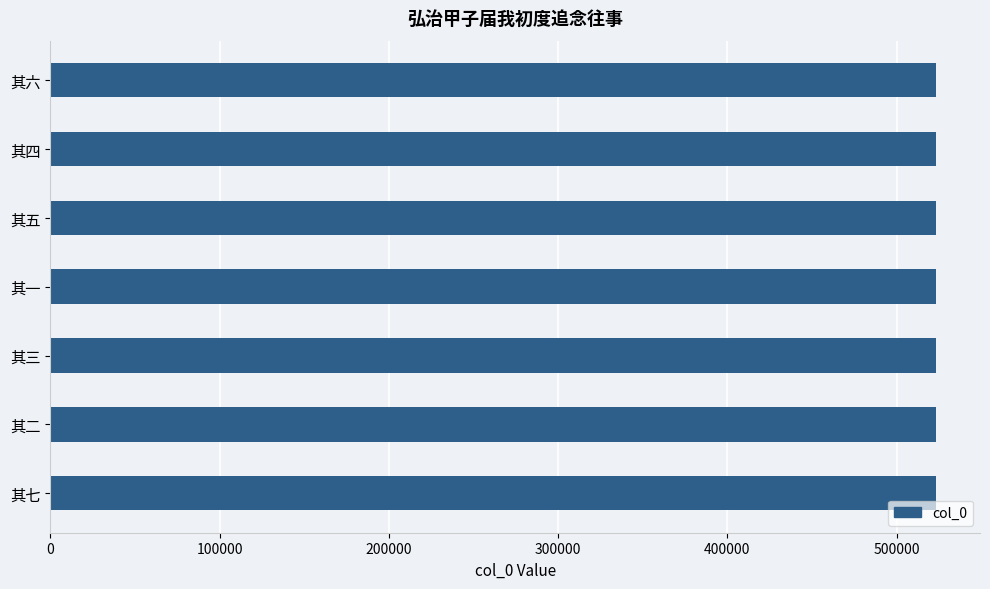

Does the chart contain any negative values?

No